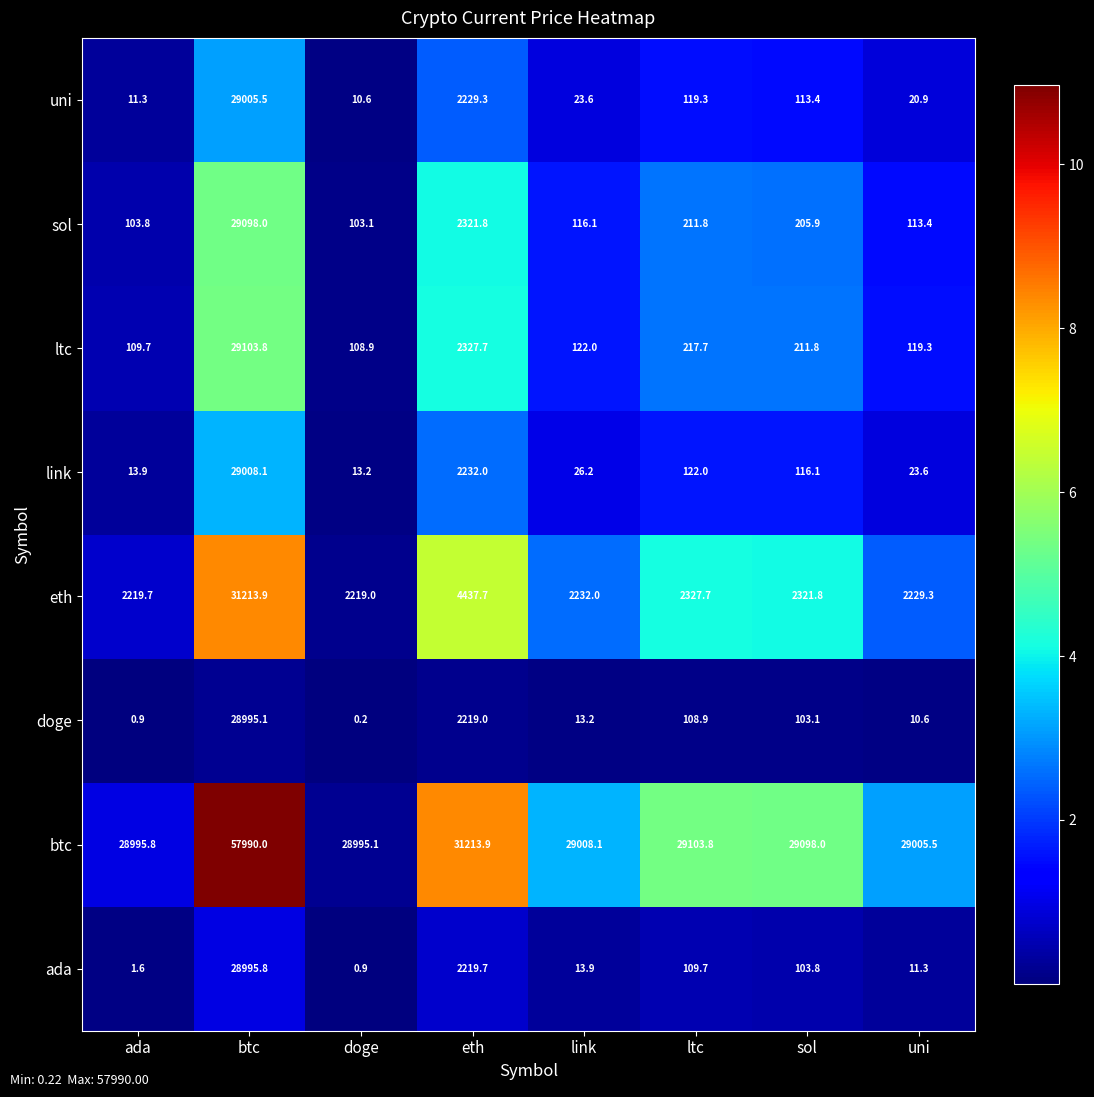

List the series in order of their peak value, highest first.

btc, eth, ltc, sol, link, uni, ada, doge